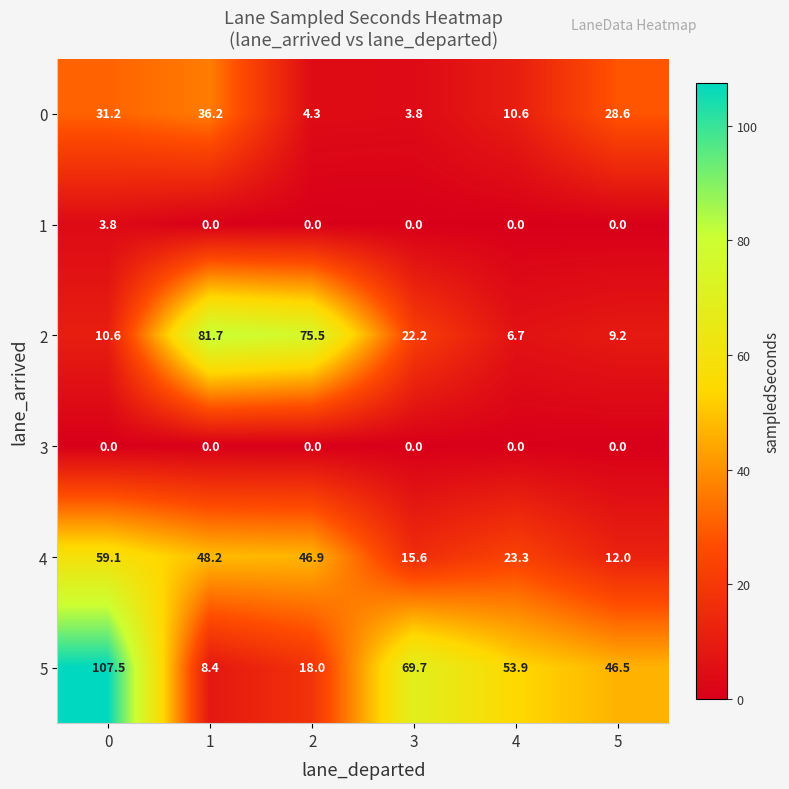

What is the difference between the maximum and minimum values in the 4 series?

47.1